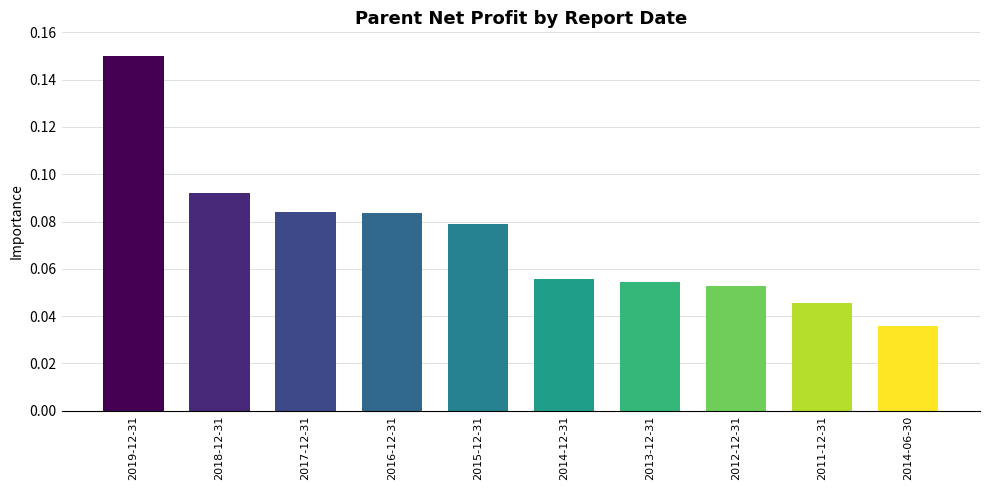

Which label corresponds to the largest value in the chart?

2019-12-31